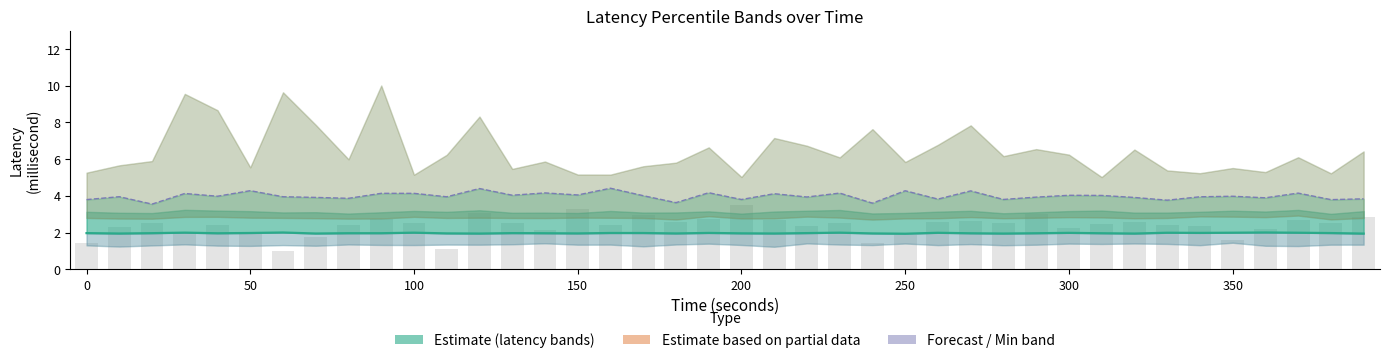

At how many categories does at least one series exceed 2?

40